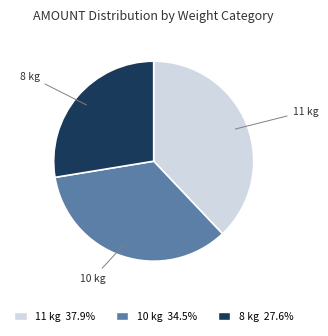

What is the largest slice in the pie chart?

11 kg